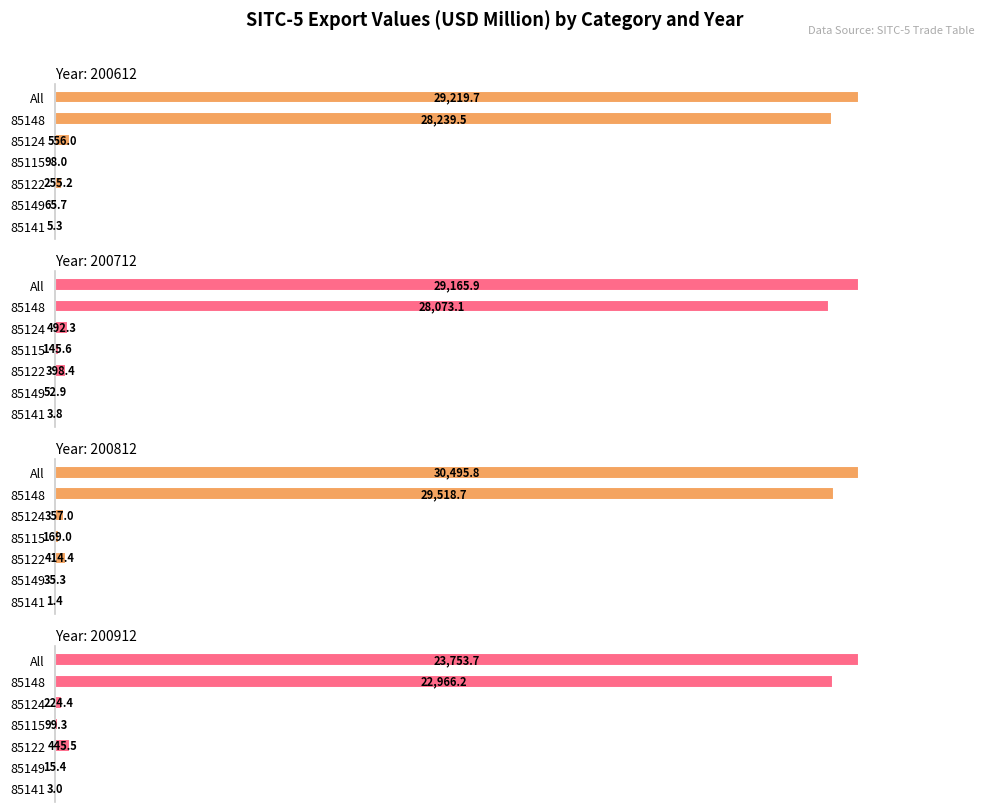

What are all the series names shown in the legend?

200612, 200712, 200812, 200912